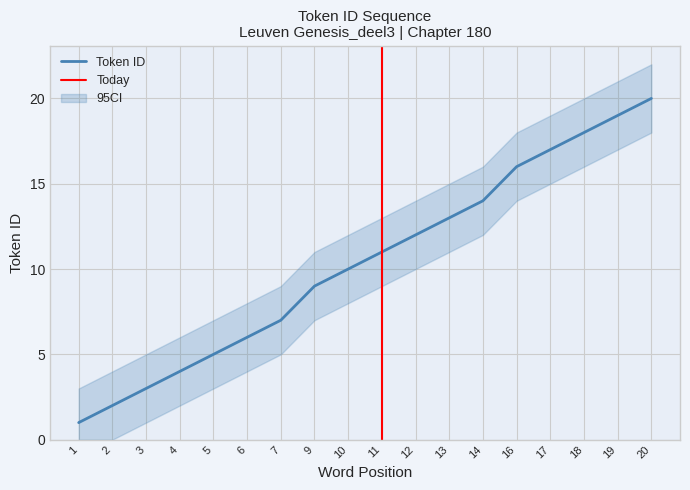

How many values in the CI_lower series are below 9?

9